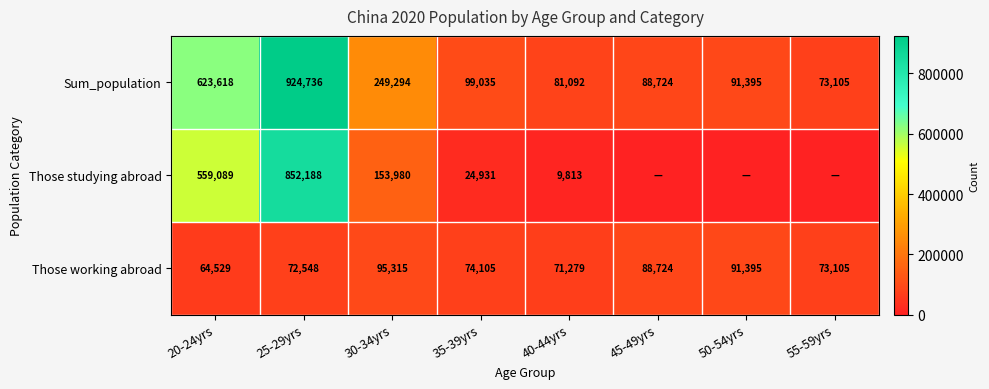

What is the spread (max minus min) of values at 35-39yrs?

74104